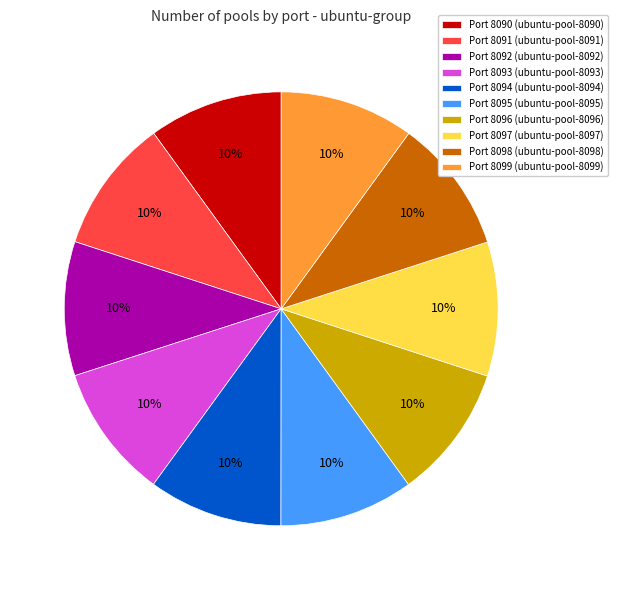

Is there any slice that represents more than half of the pie?

No